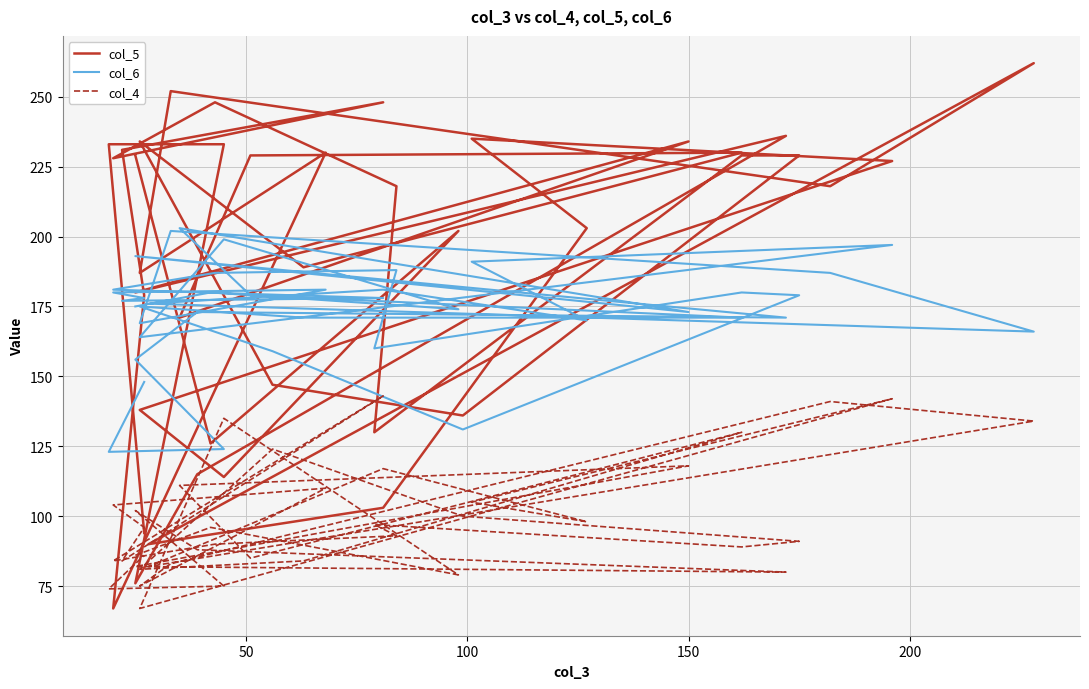

What is the sum of all col_6 values?

6950